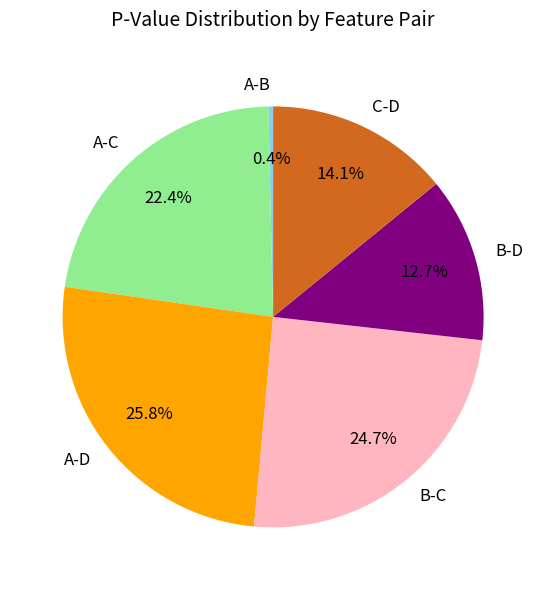

Is it true that A-D is 26% of the pie?

True